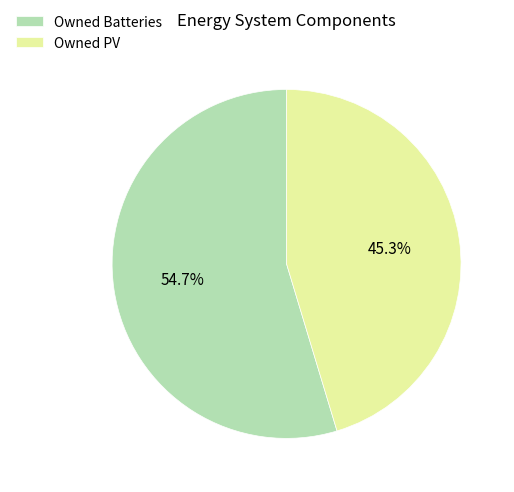

Rank the categories by value from highest to lowest.

Owned Batteries, Owned PV